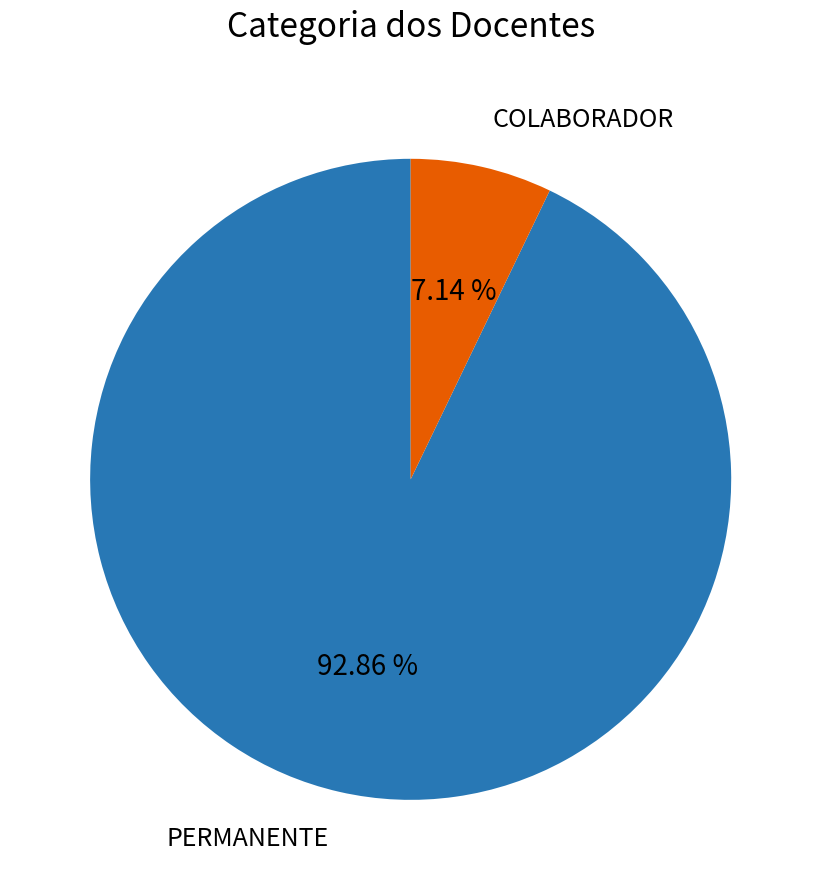

Rank the categories by value from lowest to highest.

COLABORADOR, PERMANENTE